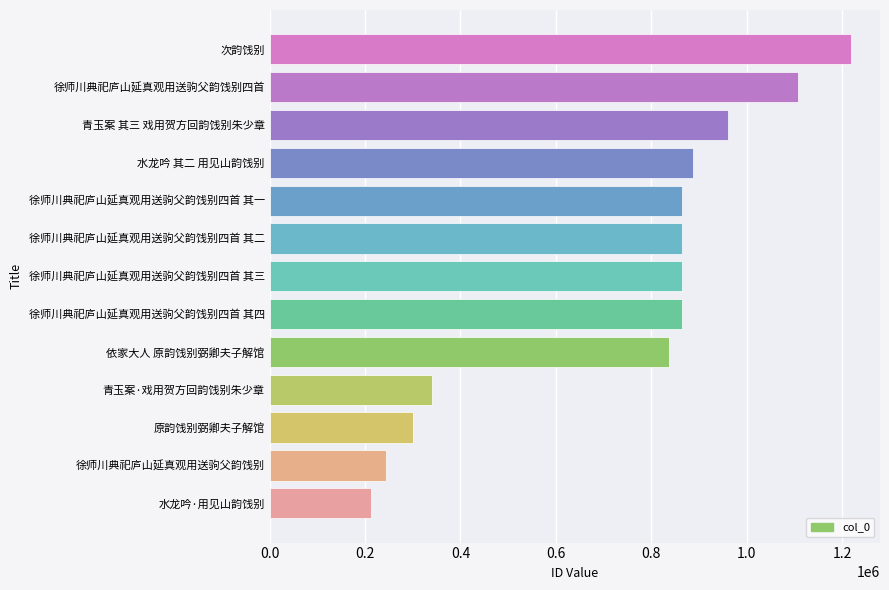

What is the ratio of the value at 徐师川典祀庐山延真观用送驹父韵饯别四首 其三 to the value at 依家大人 原韵饯别弼卿夫子解馆?

1.0